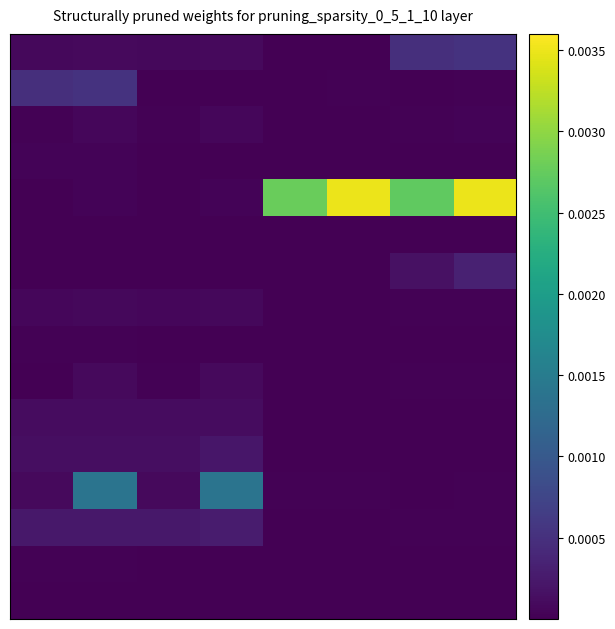

Which category has the lowest value across all series?

4